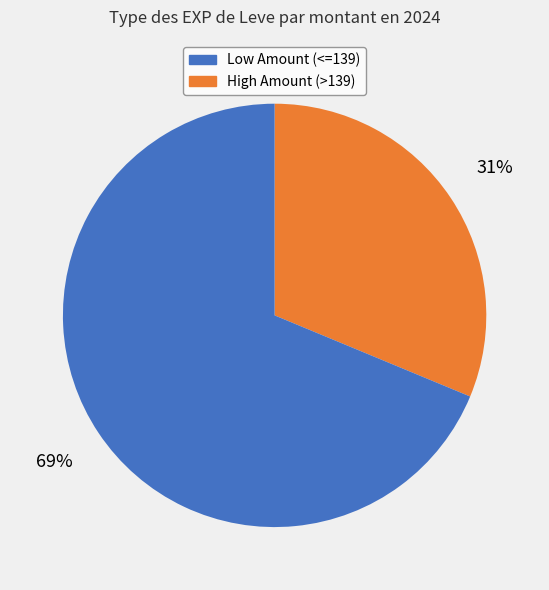

Does any single category account for the majority?

Yes